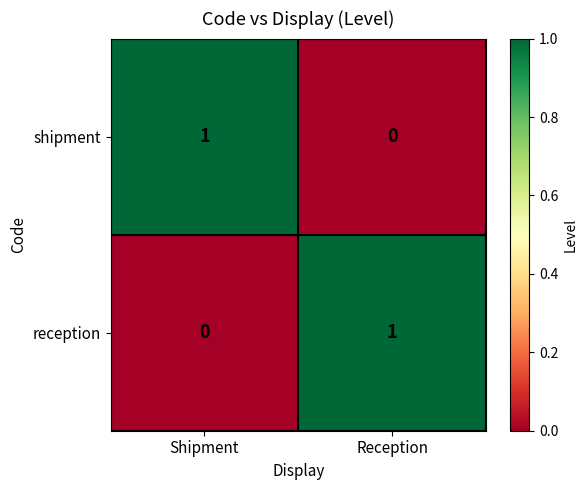

At which label is shipment closest to 0?

Reception